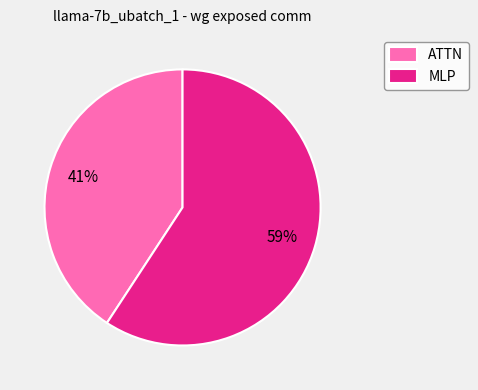

Which category accounts for the majority?

MLP